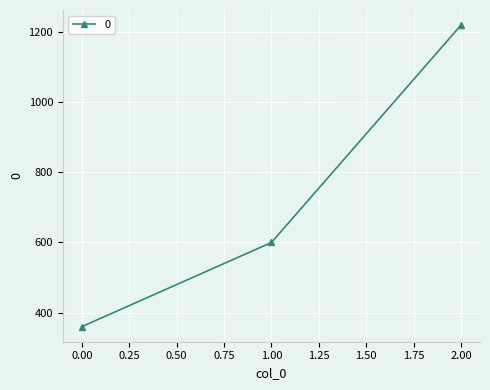

What is the ratio of the value at 2.00 to the value at 0.00?

3.4